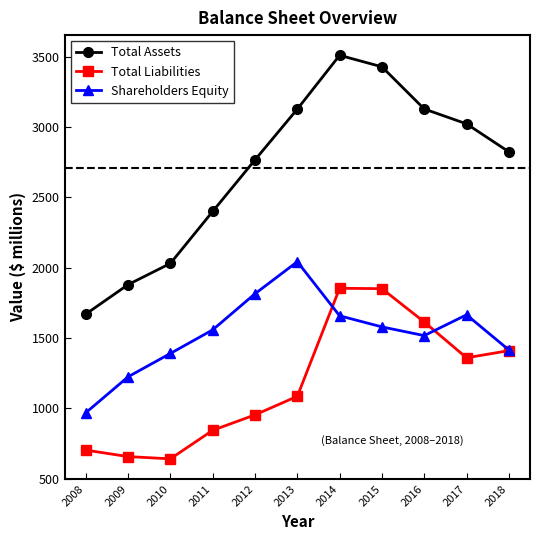

What is the value of the Shareholders Equity point at the 8th from the left?

1579